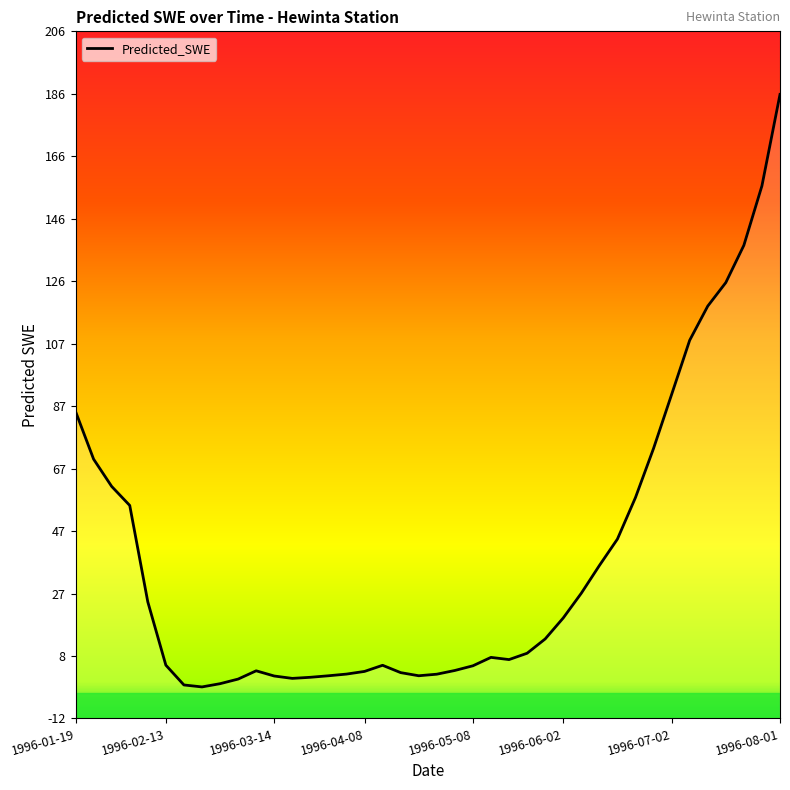

Where is the data nearest to the value 91?

1996-07-02